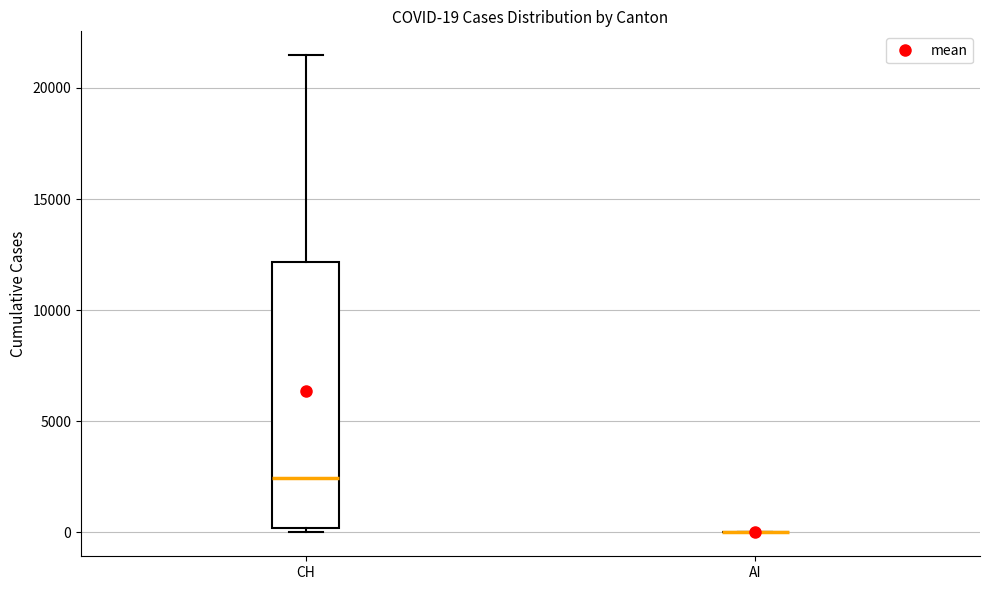

Comparing the boxes themselves (not the whiskers), which one is the tallest?

CH